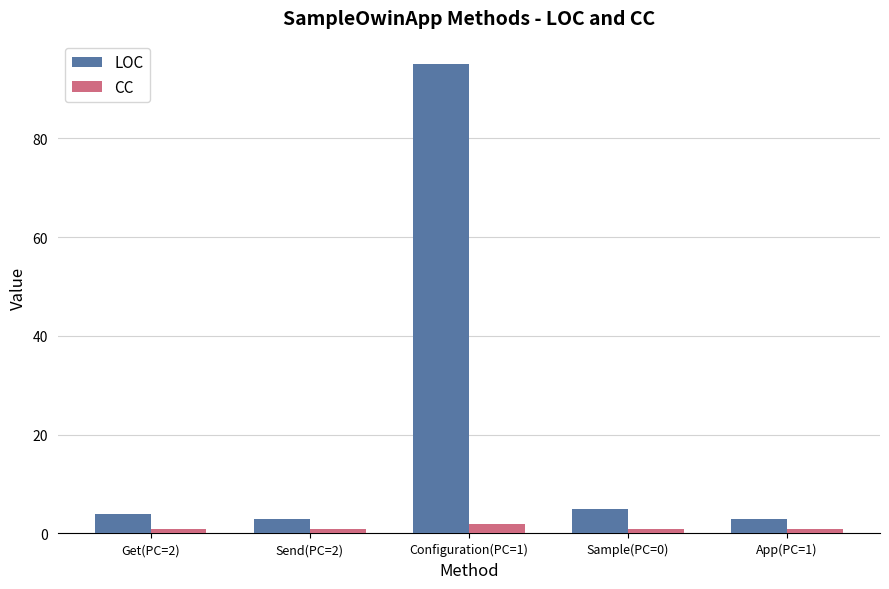

Is it true that CC equals 1 at Sample(PC=0)?

True